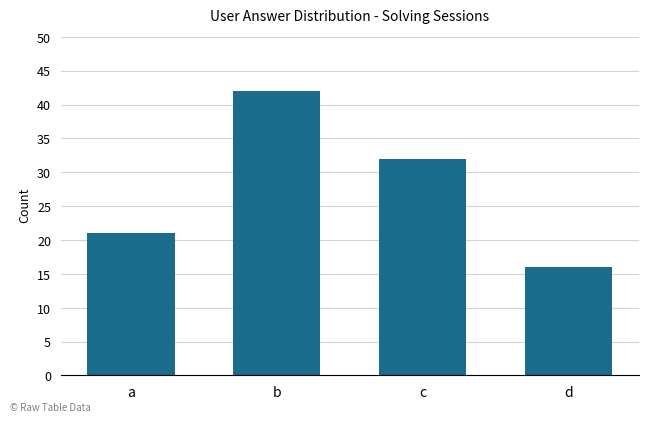

What is the value of the 3rd bar from the left?

32